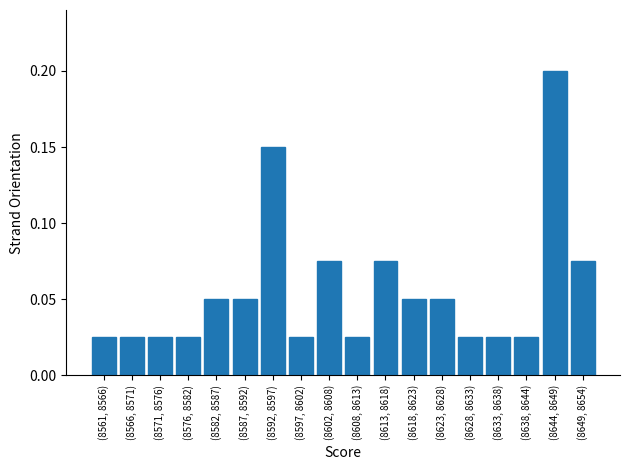

How many values are between 0 and 1?

18